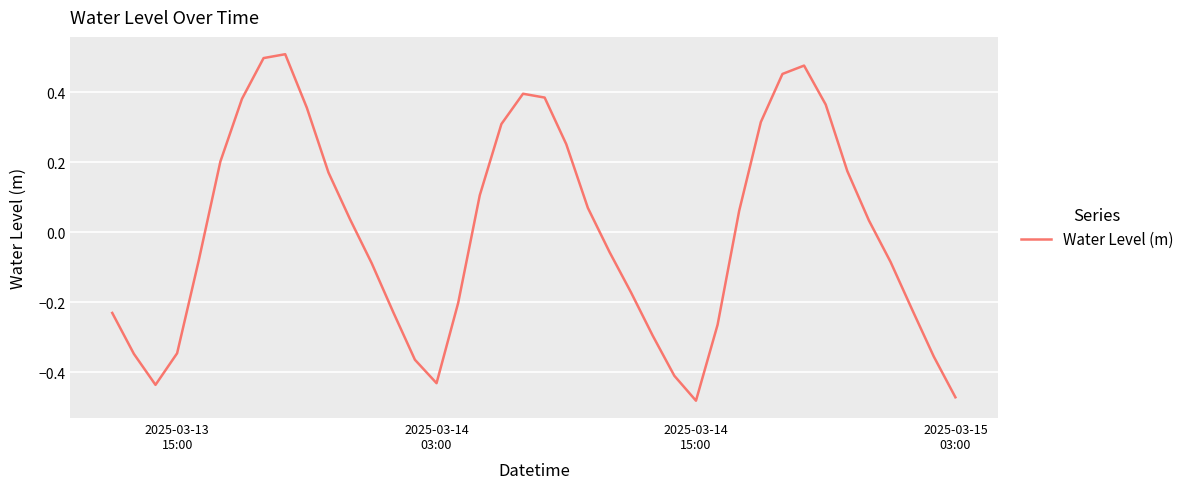

What is the difference between the maximum and minimum values?

1.0